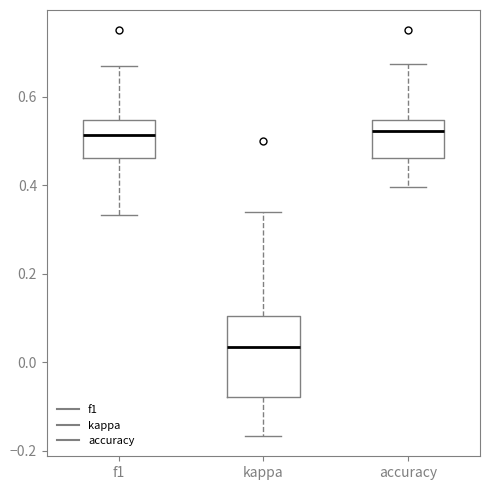

Reading left to right, read every box against the y-axis: the position of its median line, the range the box covers, and the ends of its whiskers. The values are not printed on the chart, so give them approximately, as read against the axis.

f1: median 0.52, box 0.46 to 0.54, whiskers 0.34 to 0.66
kappa: median 0.04, box -0.08 to 0.10, whiskers -0.16 to 0.34
accuracy: median 0.52, box 0.46 to 0.54, whiskers 0.40 to 0.68